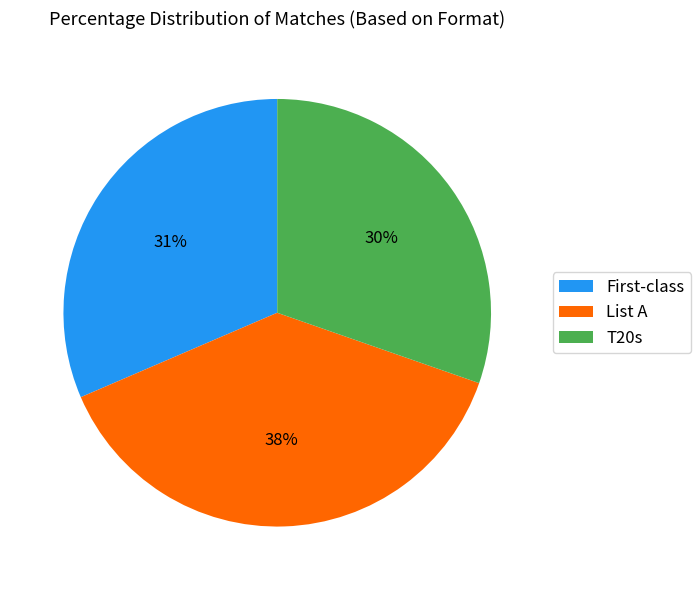

How many slices are in this pie chart?

3